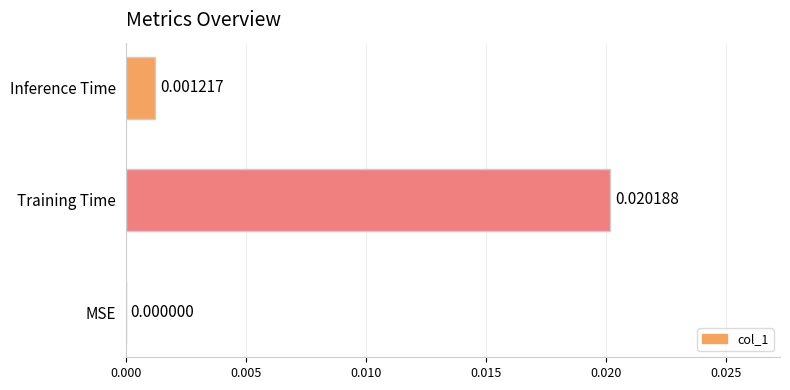

Which category has the highest value across all series?

Training Time